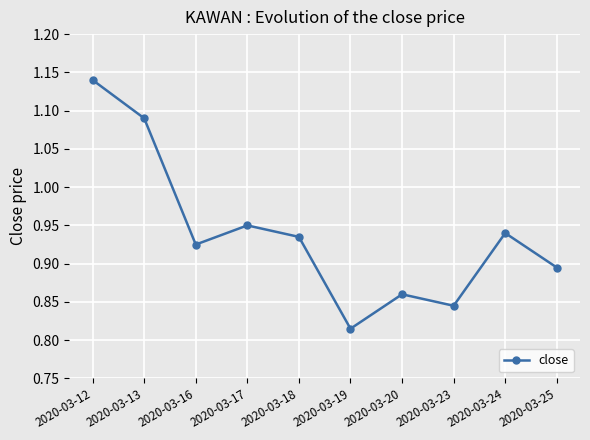

Where is the first local minimum?

2020-03-16